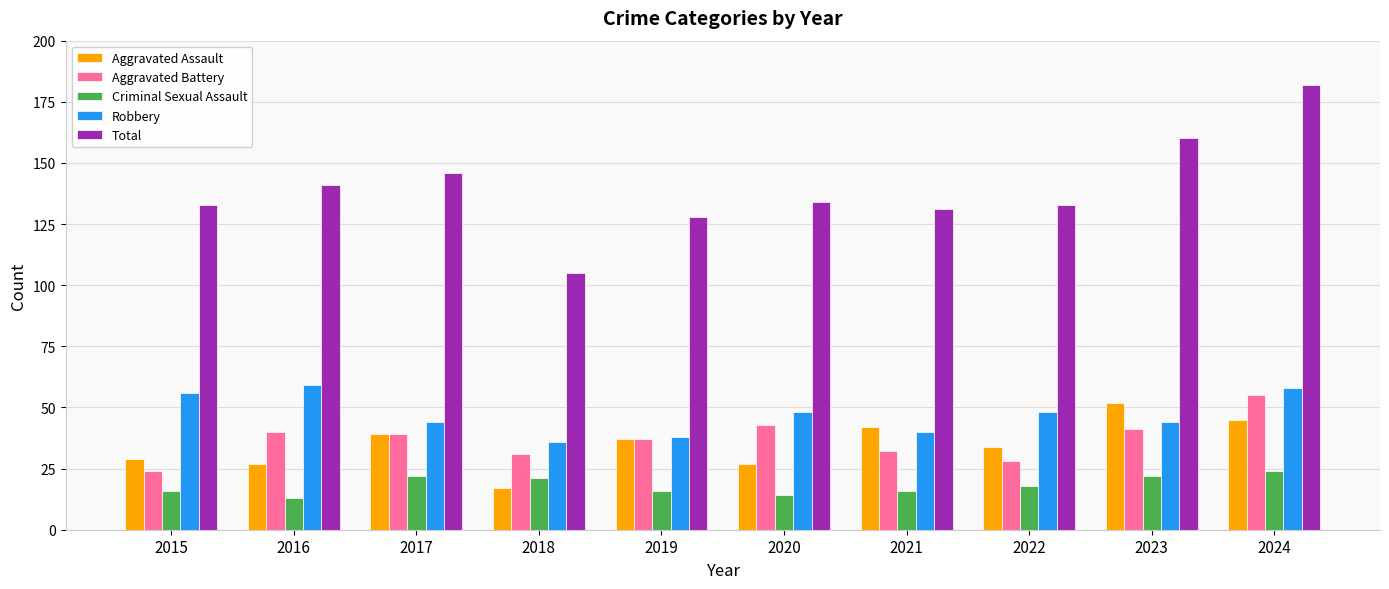

Which series has the widest spread of values?

Total